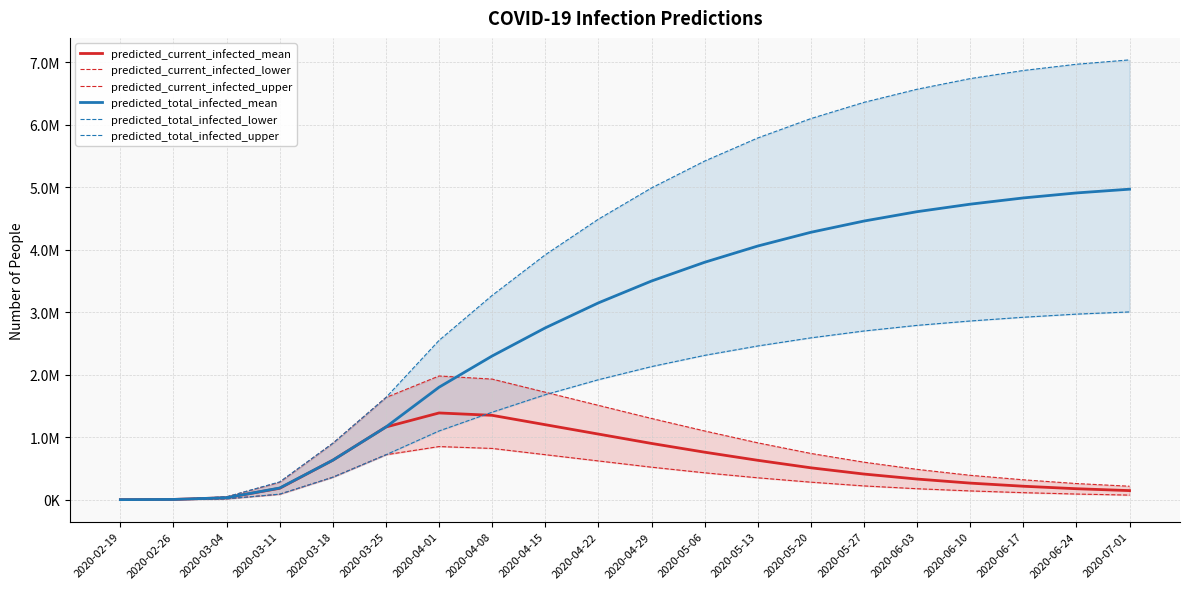

True or false: predicted_total_infected_mean and predicted_total_infected_upper cross at least once.

False